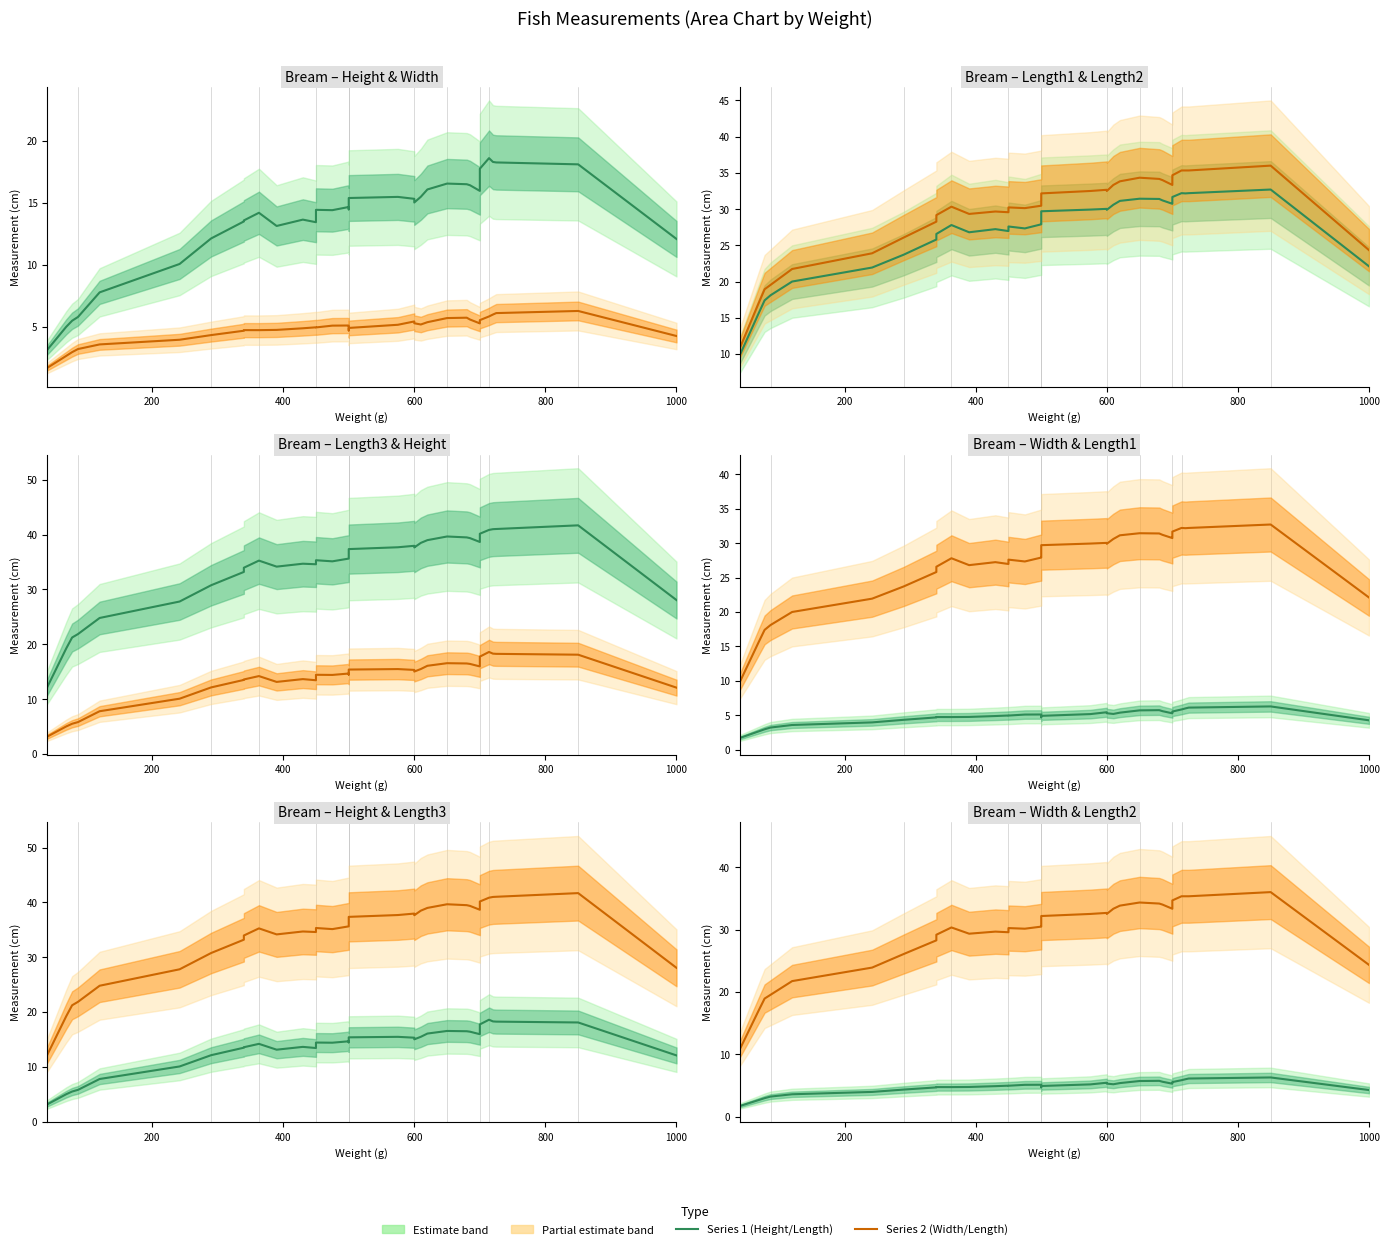

Reading right to left, transcribe all the data shown in this chart.

Height: 12.1	18.1	18.3	18.3	18.6	17.7	16.8	16.0	16.4	16.5	16.5	16.1	15.5	15.0	15.3	15.5	15.4	14.7	14.5	14.7	14.4	14.4	13.4	13.6	13.1	14.2	13.6	13.5	12.1	10.1	7.8	5.8	5.5	5.0	3.1
Width: 4.3	6.3	6.1	6.0	5.8	5.5	5.4	5.3	5.6	5.7	5.7	5.4	5.2	5.3	5.4	5.2	4.9	4.7	5.0	5.1	5.1	5.0	5.0	4.9	4.8	4.7	4.7	4.7	4.3	4.0	3.6	3.2	3.0	2.7	1.7
Length1: 22.1	32.7	32.2	32.2	32.2	31.7	30.9	30.7	31.2	31.4	31.4	31.1	30.6	29.9	30.0	29.9	29.7	28.8	28.0	27.9	27.3	27.6	27.0	27.2	26.8	27.8	26.6	25.8	23.7	21.9	20.0	18.1	17.4	15.6	9.8
Length2: 24.3	36.0	35.3	35.3	35.3	34.7	33.7	33.3	34.0	34.2	34.3	33.8	33.3	32.5	32.7	32.5	32.2	31.1	30.5	30.5	30.1	30.2	29.6	29.7	29.3	30.3	29.2	28.3	26.1	23.9	21.7	19.5	18.9	17.0	10.8
Length3: 28.1	41.7	41.0	41.0	40.9	40.2	39.1	38.7	39.4	39.5	39.7	39.0	38.5	37.7	38.0	37.7	37.4	36.3	35.6	35.6	35.1	35.3	34.6	34.7	34.2	35.3	34.0	33.2	30.8	27.8	24.8	21.9	21.2	19.2	12.2